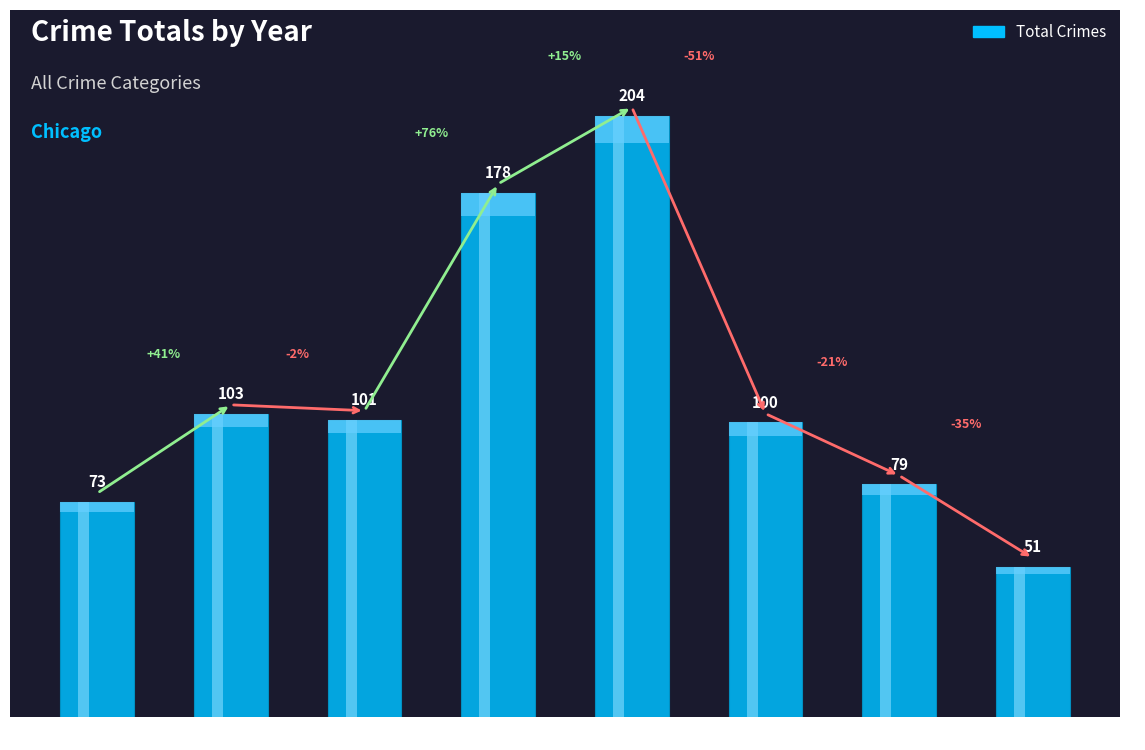

What is the smallest value displayed?

51